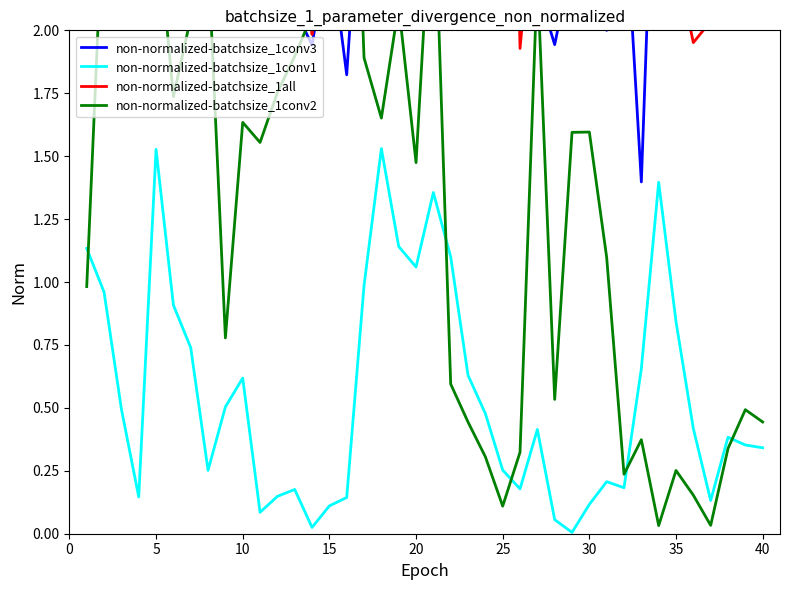

Rank the series by their maximum value, from lowest to highest.

non-normalized-batchsize_1conv1, non-normalized-batchsize_1conv3, non-normalized-batchsize_1conv2, non-normalized-batchsize_1all